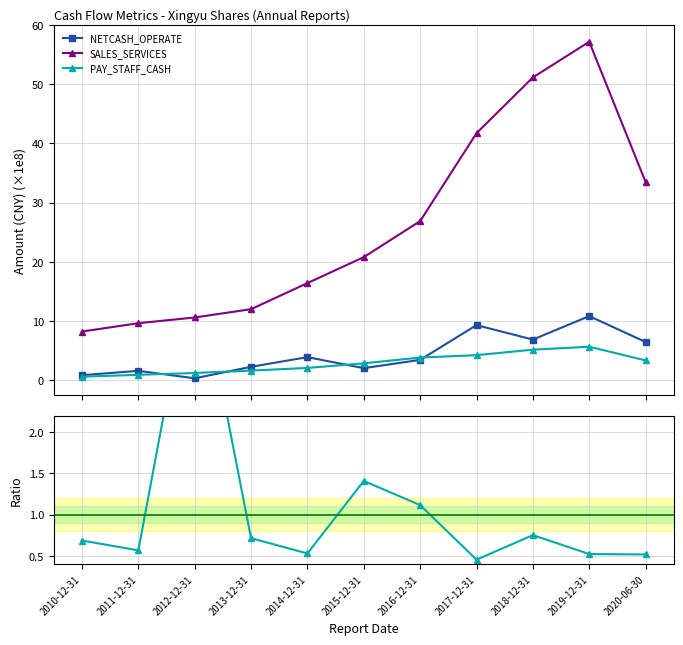

What is the sum of the PAY_STAFF_CASH values at 2018-12-31 and 2020-06-30?

8.4